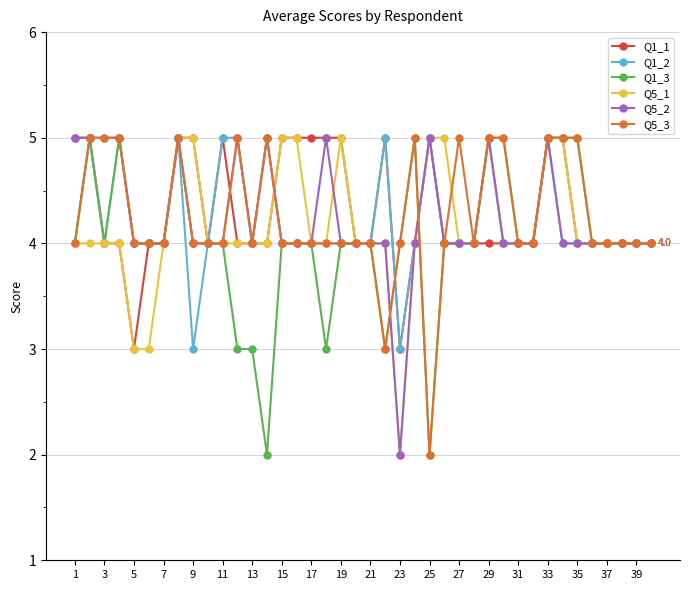

Count the number of data series in this chart.

6